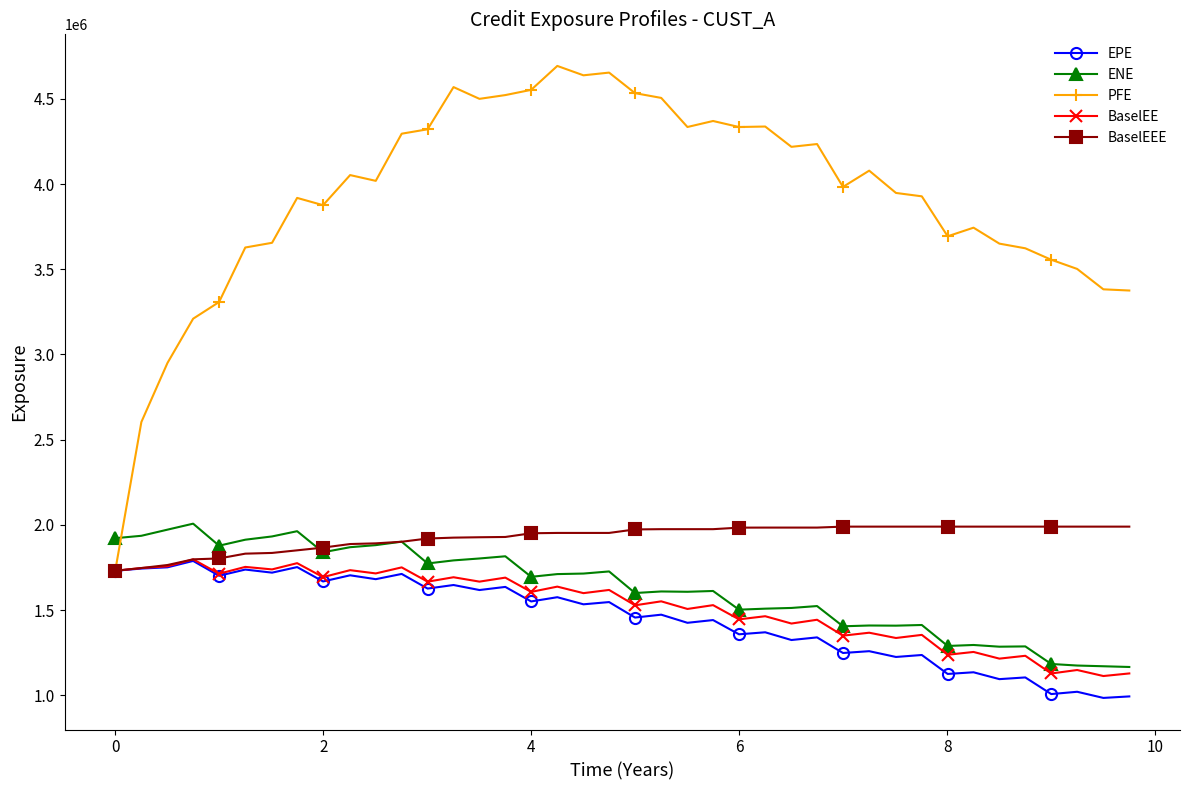

What is the highest value of the ENE series?

2007731.9